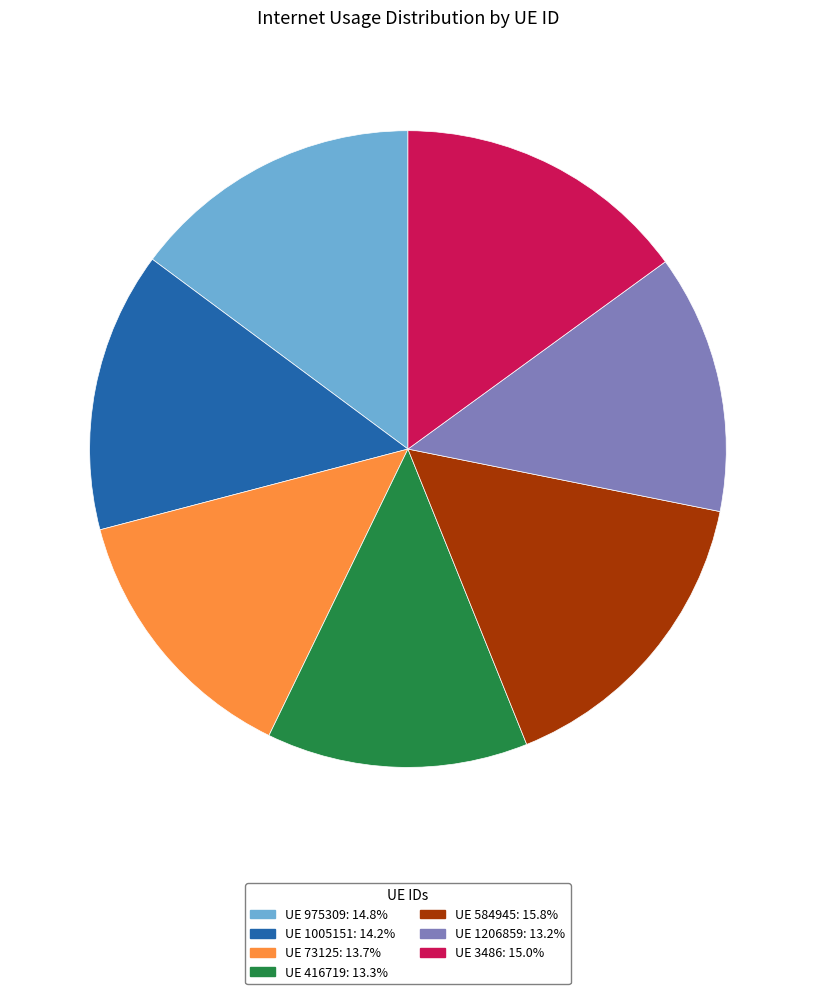

Is there a majority slice in this chart?

No